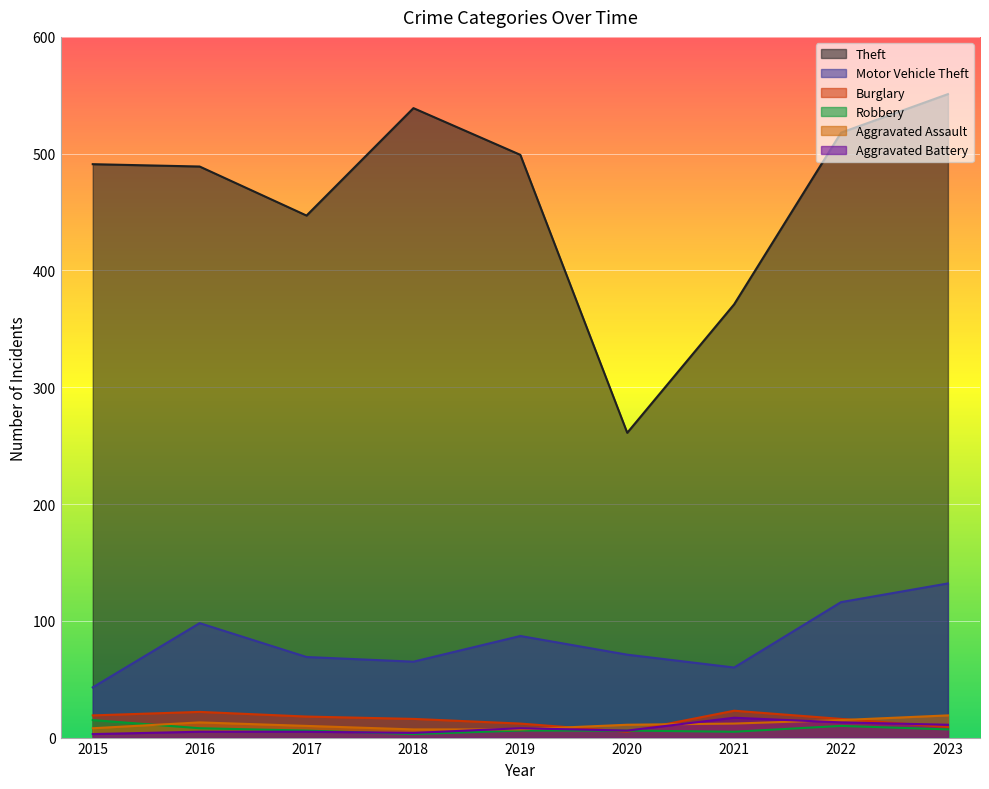

List the labels in order of Aggravated Assault value, smallest first.

2018, 2019, 2015, 2017, 2020, 2021, 2016, 2022, 2023